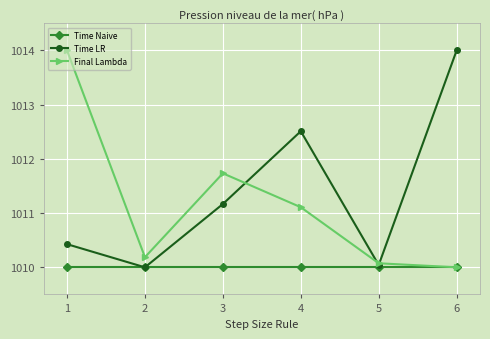

What is the smallest value displayed?

1010.0